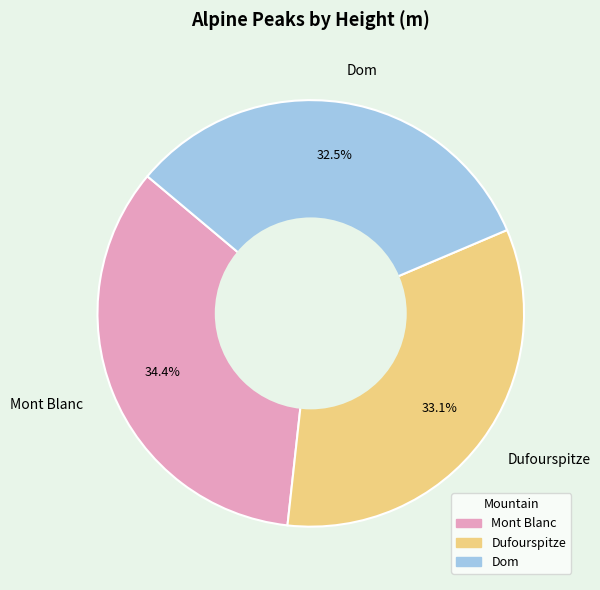

What is the ratio of the value at Dufourspitze to the value at Dom?

1.0